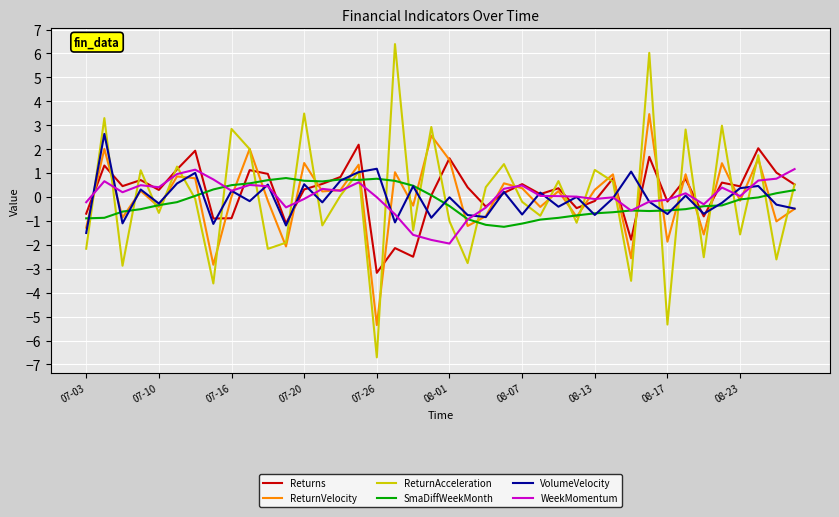

What is the maximum value shown in the chart?

6.4